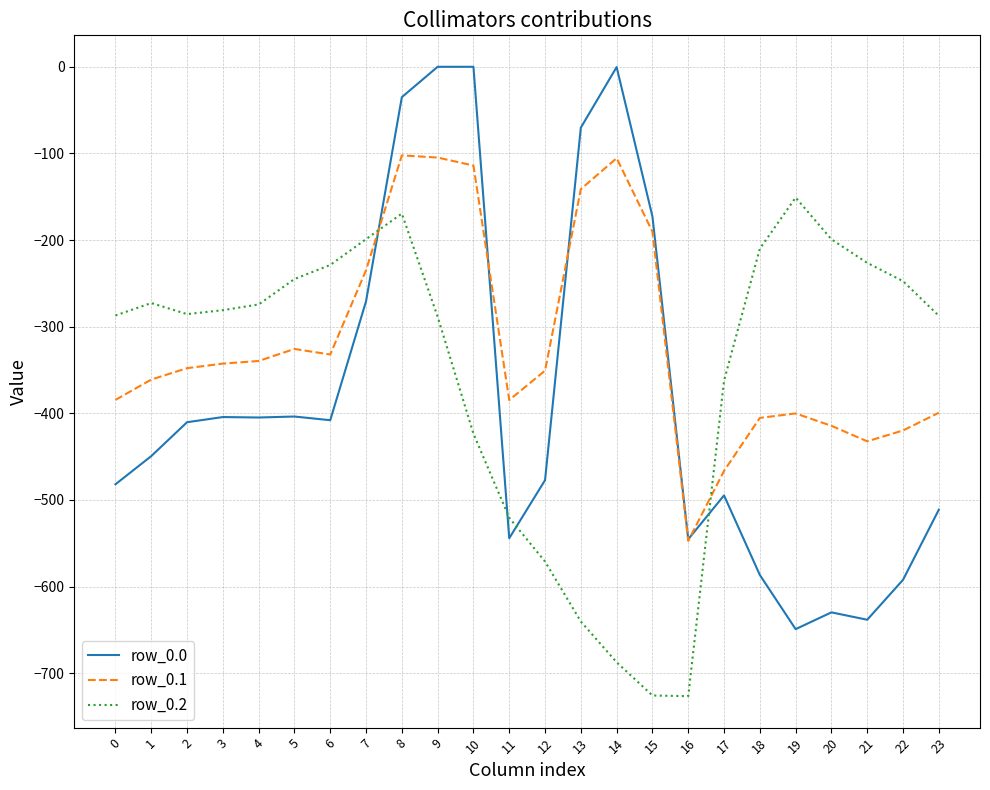

How many lines are shown in the chart?

3